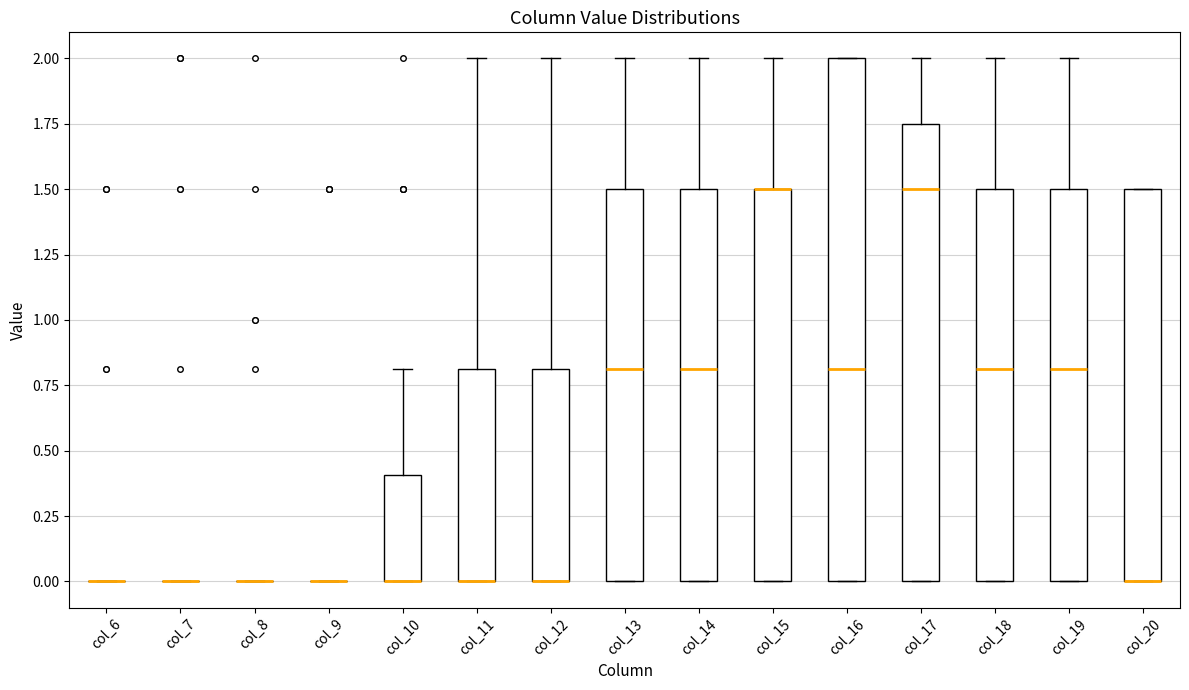

Reading left to right, transcribe this box plot: for each box, give where its median line is, the range the box spans, and where its two whiskers end, as read against the y-axis. The values are not printed on the chart, so give them approximately, as read against the axis.

col_6: box collapsed to a line at 0.00, whiskers 0.00 to 0.00
col_7: box collapsed to a line at 0.00, whiskers 0.00 to 0.00
col_8: box collapsed to a line at 0.00, whiskers 0.00 to 0.00
col_9: box collapsed to a line at 0.00, whiskers 0.00 to 0.00
col_10: median 0.00 (drawn on the box's lower edge), box 0.00 to 0.40, whiskers 0.00 to 0.80
col_11: median 0.00 (drawn on the box's lower edge), box 0.00 to 0.80, whiskers 0.00 to 2.00
col_12: median 0.00 (drawn on the box's lower edge), box 0.00 to 0.80, whiskers 0.00 to 2.00
col_13: median 0.80, box 0.00 to 1.50, whiskers 0.00 to 2.00
col_14: median 0.80, box 0.00 to 1.50, whiskers 0.00 to 2.00
col_15: median 1.50 (drawn on the box's upper edge), box 0.00 to 1.50, whiskers 0.00 to 2.00
col_16: median 0.80, box 0.00 to 2.00, whiskers 0.00 to 2.00
col_17: median 1.50, box 0.00 to 1.75, whiskers 0.00 to 2.00
col_18: median 0.80, box 0.00 to 1.50, whiskers 0.00 to 2.00
col_19: median 0.80, box 0.00 to 1.50, whiskers 0.00 to 2.00
col_20: median 0.00 (drawn on the box's lower edge), box 0.00 to 1.50, whiskers 0.00 to 1.50